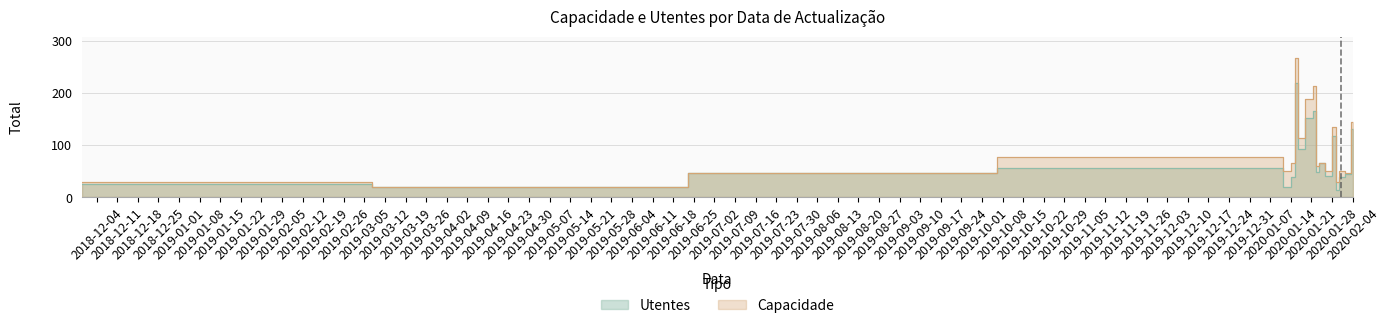

List the series in order of their overall mean, highest first.

Capacidade, Utentes